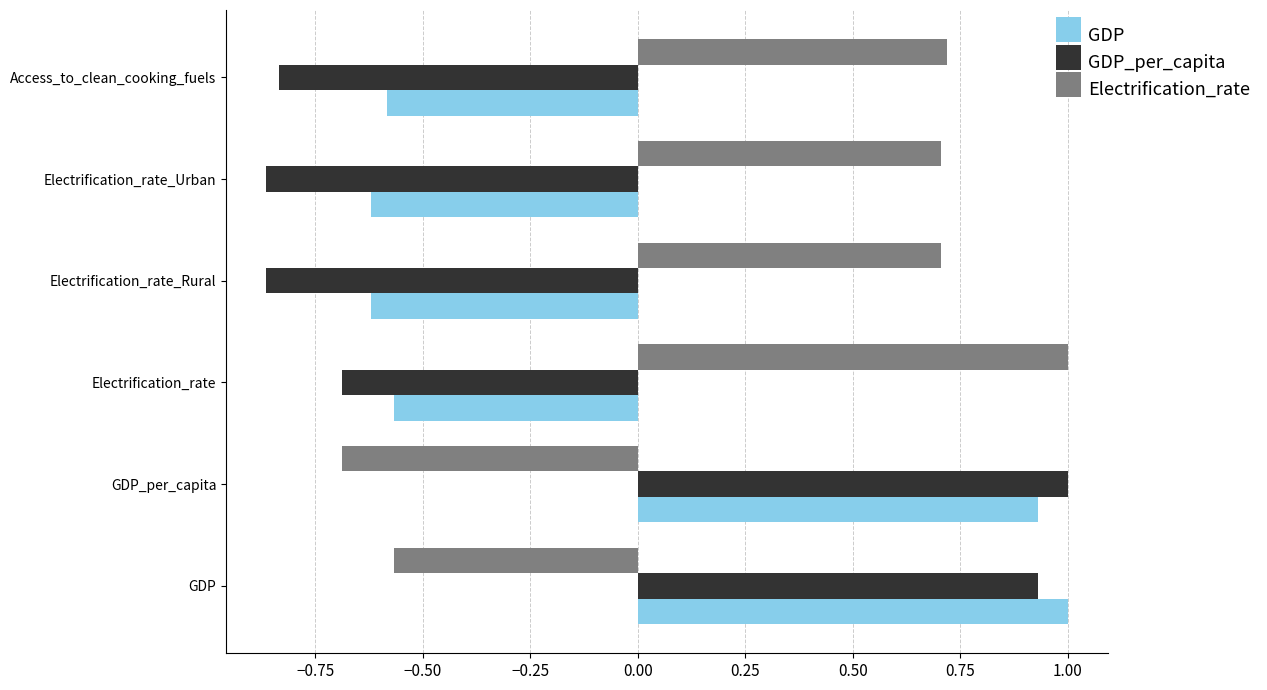

What is the highest value of the Electrification_rate series?

1.0